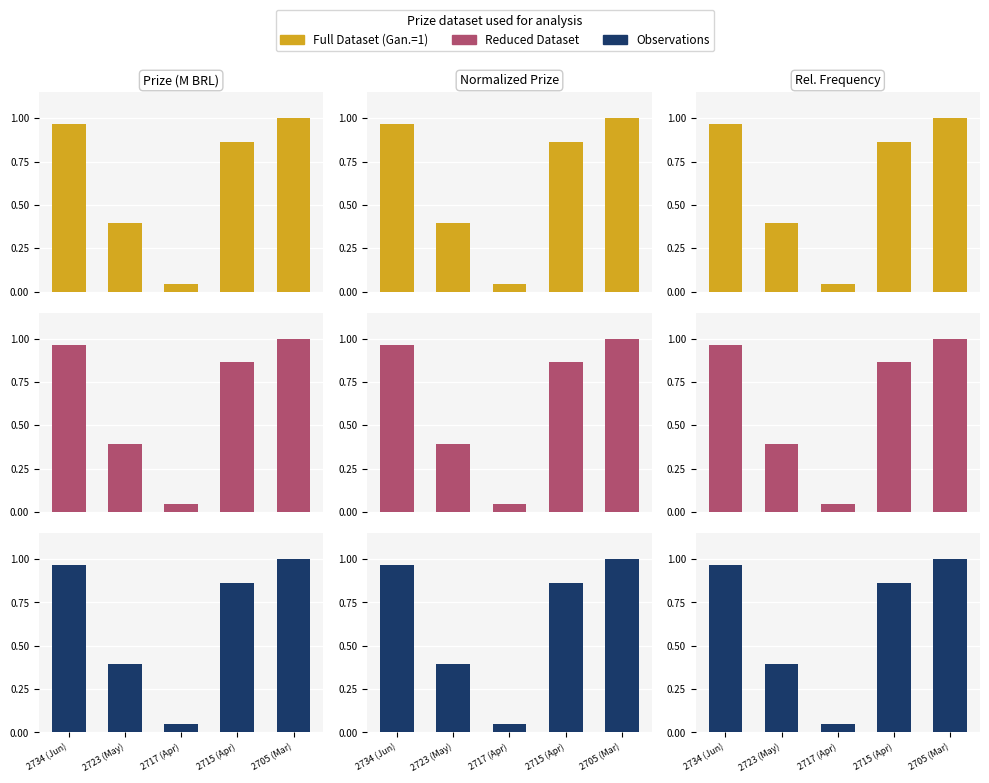

The Observations series shows 1.0 at 2734 (Jun). True or false?

True